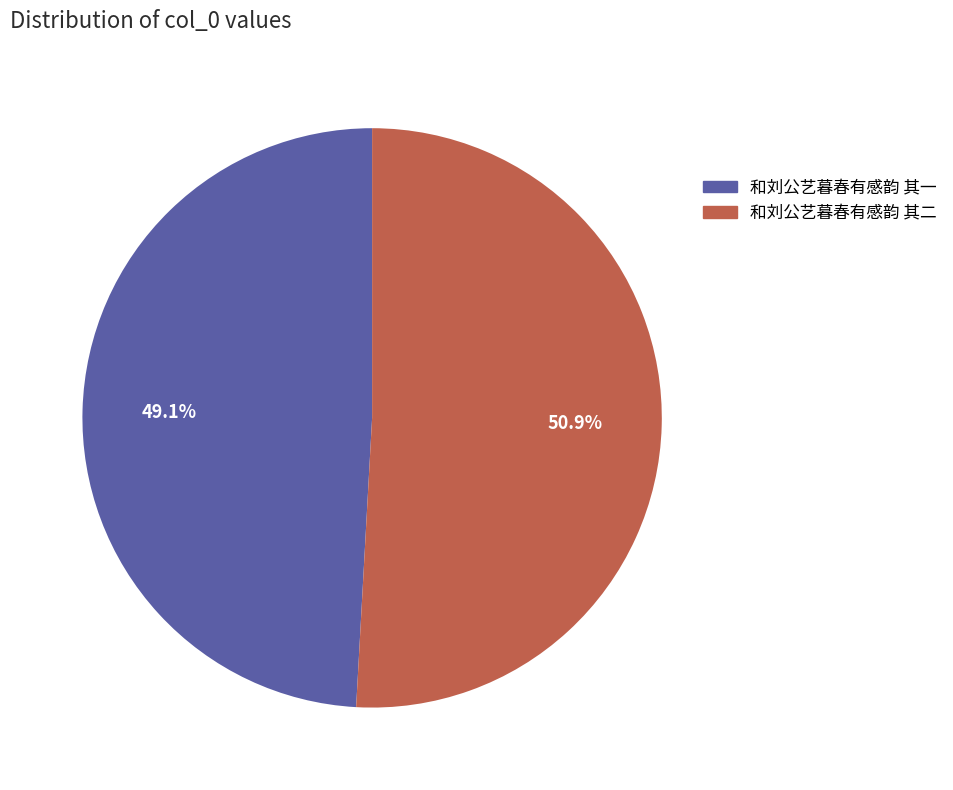

Rank the categories by value from highest to lowest.

和刘公艺暮春有感韵 其二, 和刘公艺暮春有感韵 其一